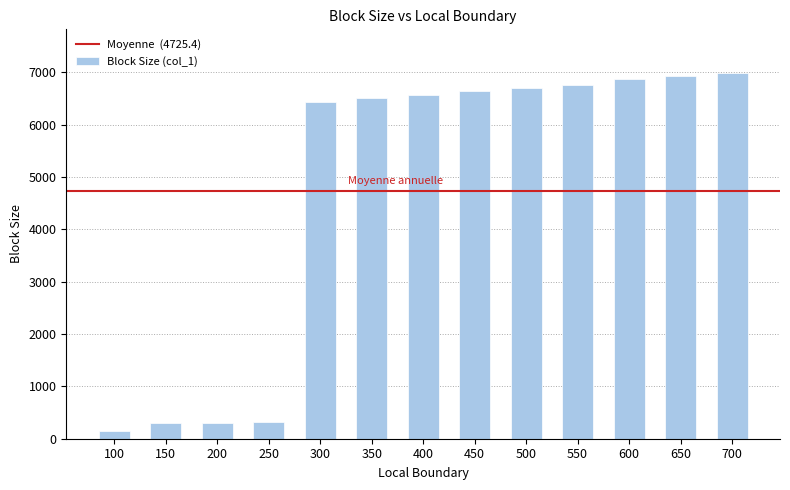

Read the value at 150.

300.1